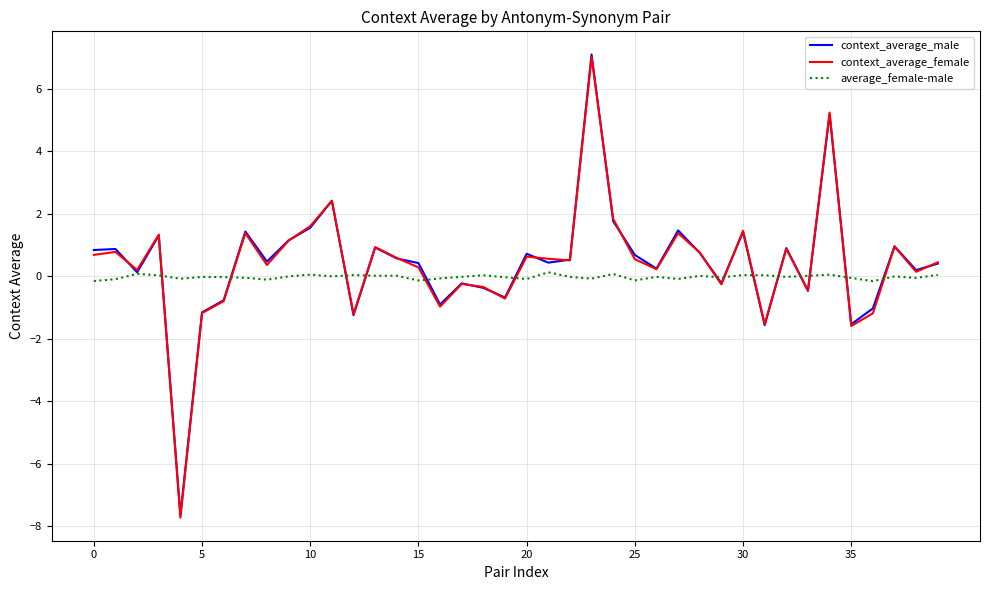

Which series has the largest range (max minus min)?

context_average_female